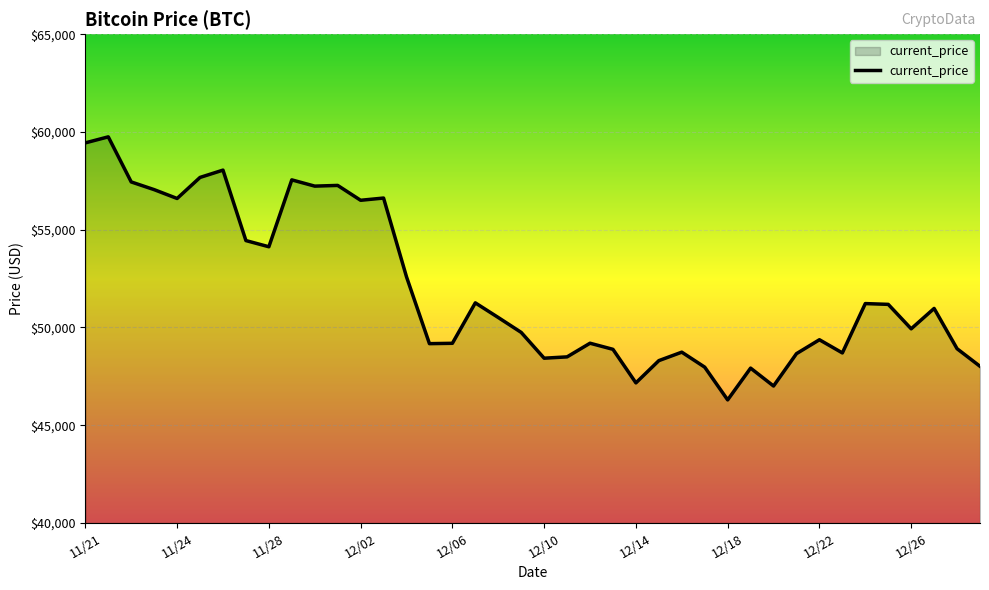

How many series are shown in this chart?

1